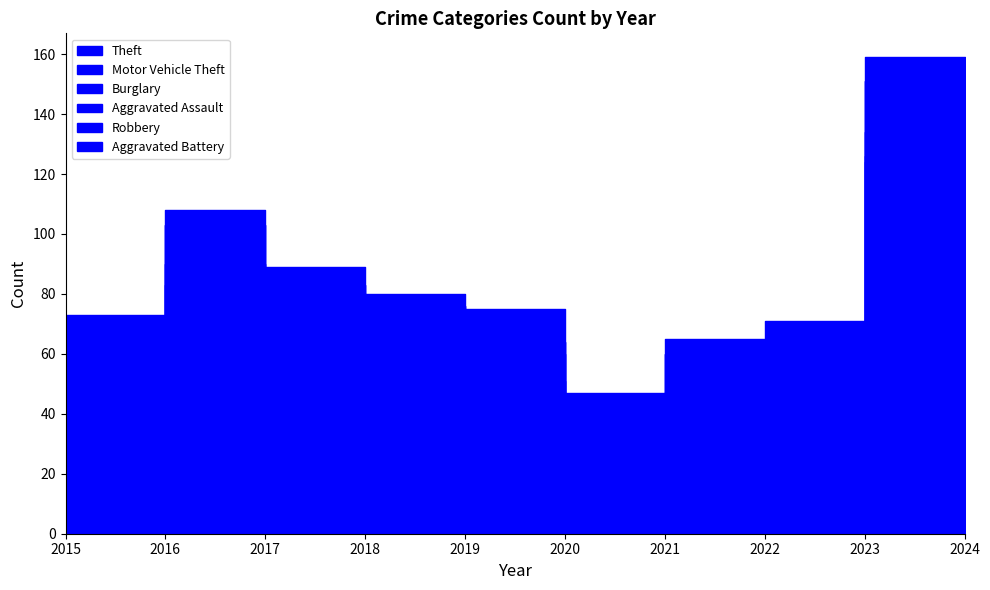

What is the total value across all series at 2015?

73